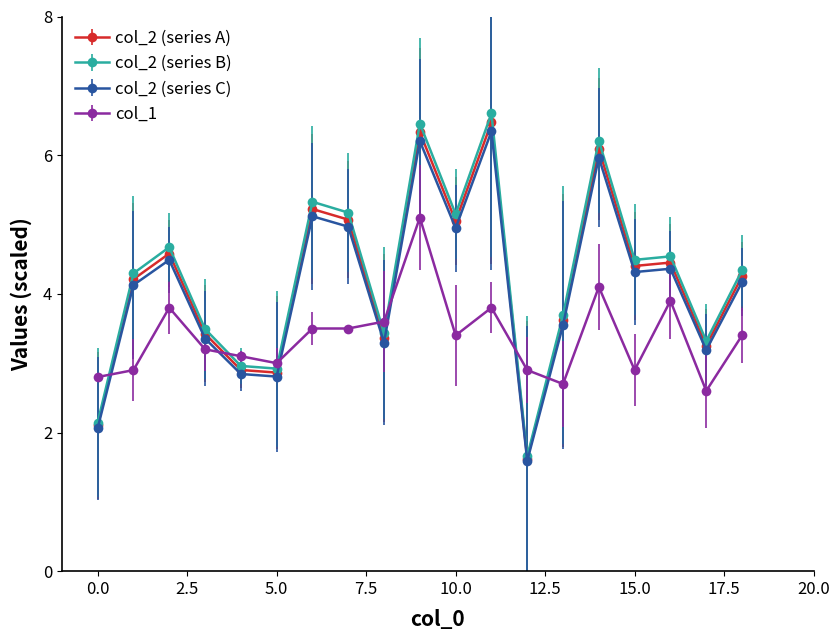

Which series ends up on top after the final intersection of col_2 (series C) and col_1?

col_2 (series C)